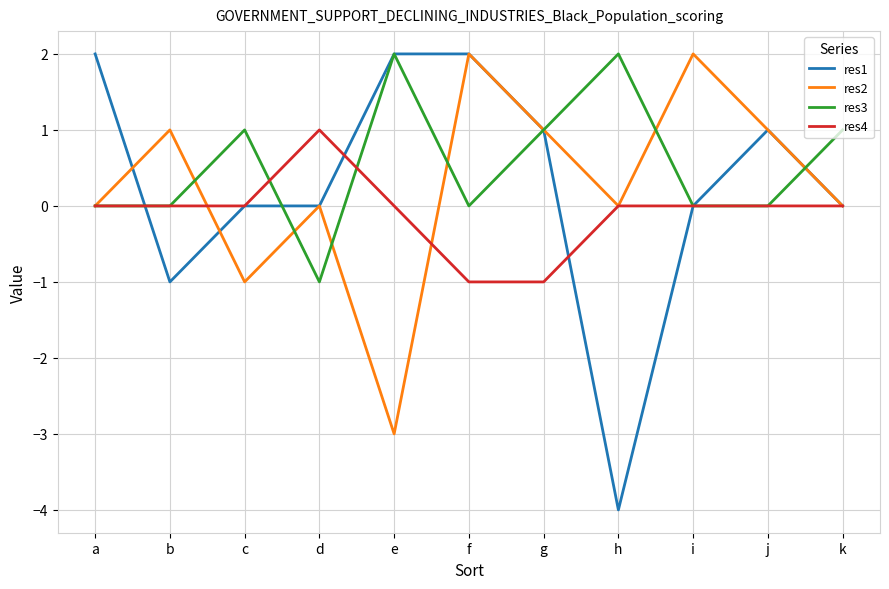

Is the value of res3 at c greater than the value of res1 at k?

Yes